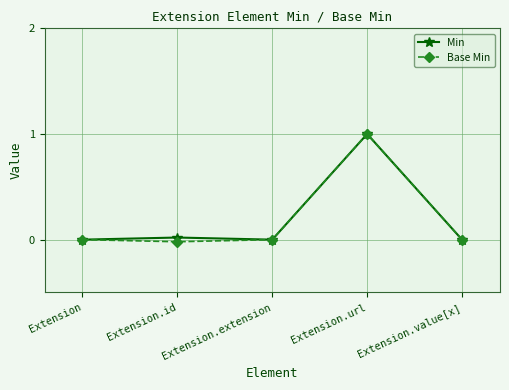

True or false: Base Min and Min intersect in this chart.

False